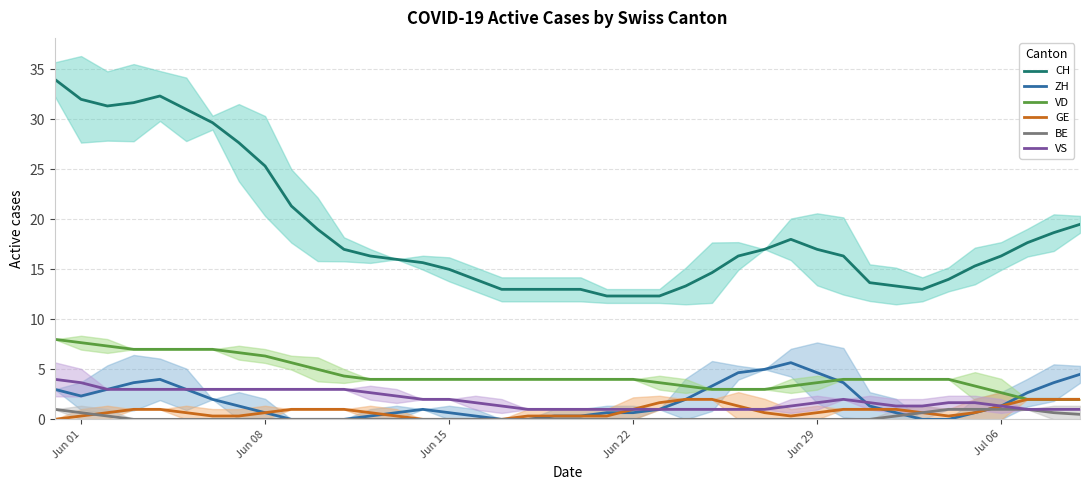

True or false: ZH and CH intersect in this chart.

False